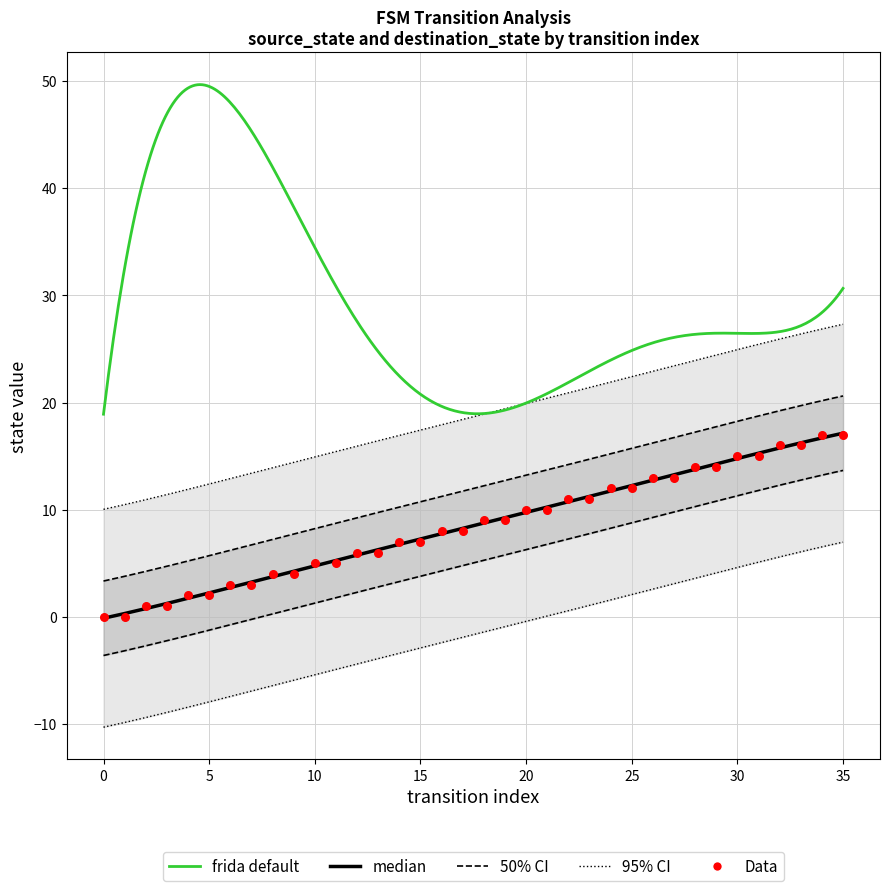

Which series has the largest total across all categories?

destination_state